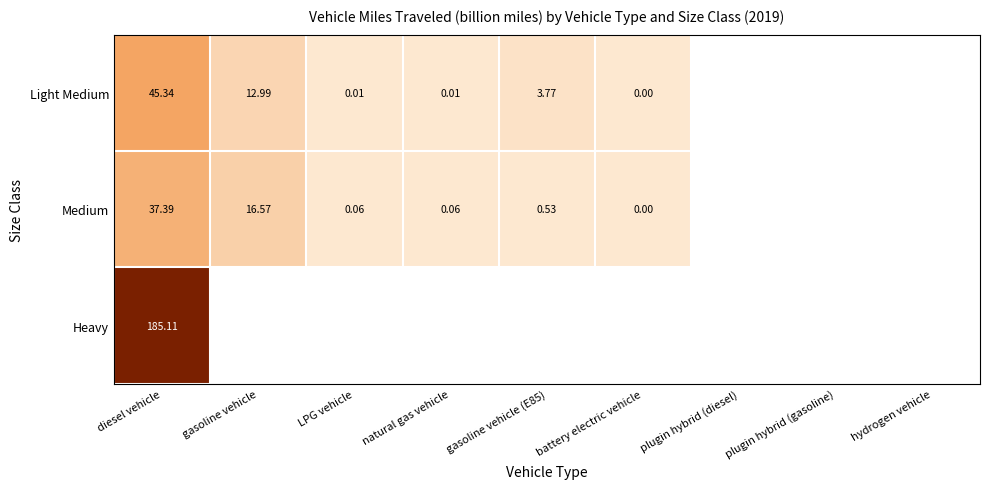

Is the value of Medium at gasoline vehicle (E85) greater than the value of Light Medium at gasoline vehicle?

No